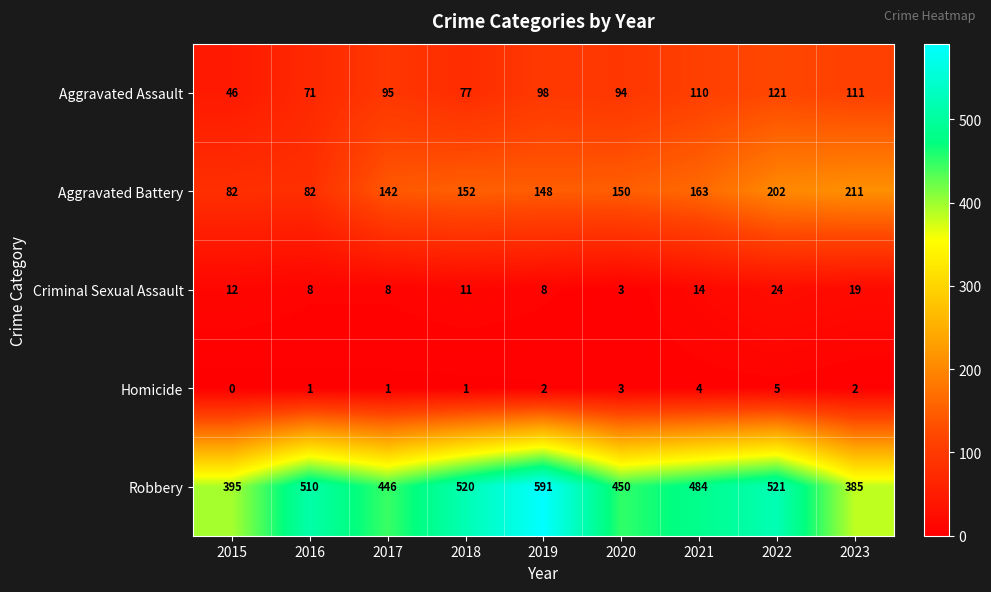

Between 2018 and 2019, which series saw the biggest shift?

Robbery